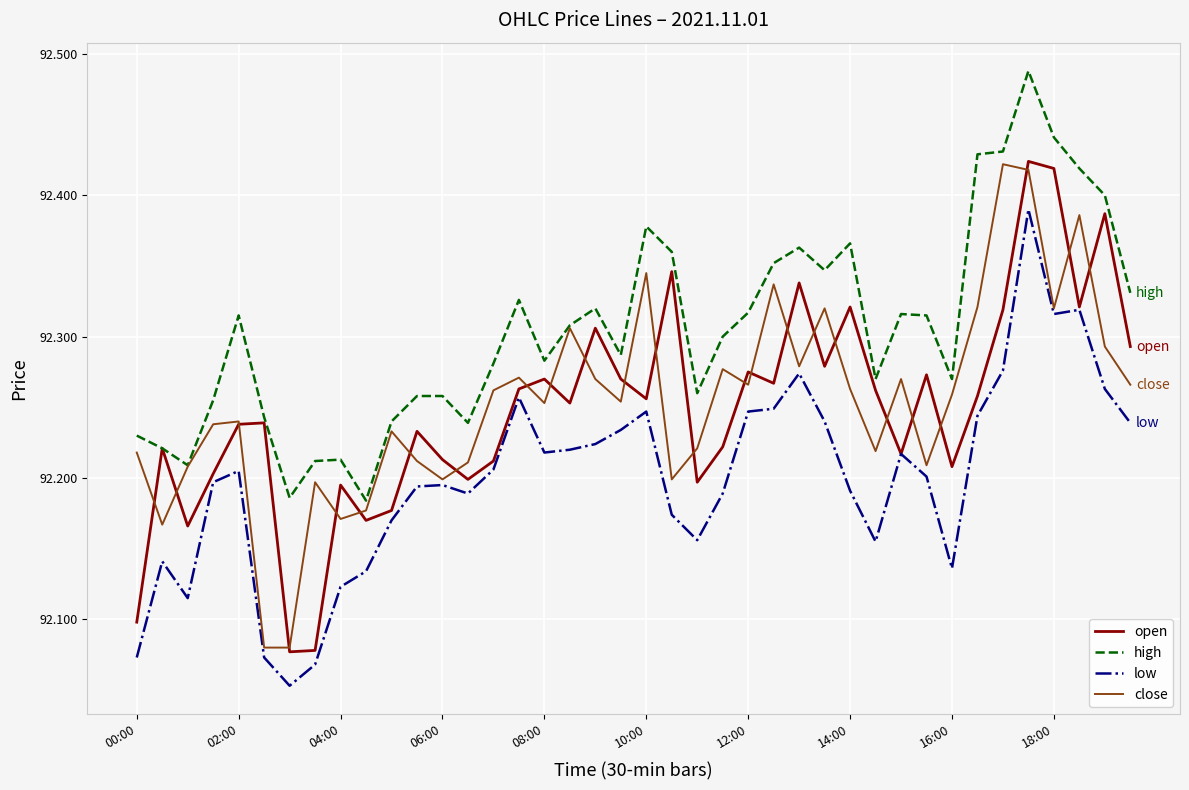

Which series has the largest total across all categories?

high